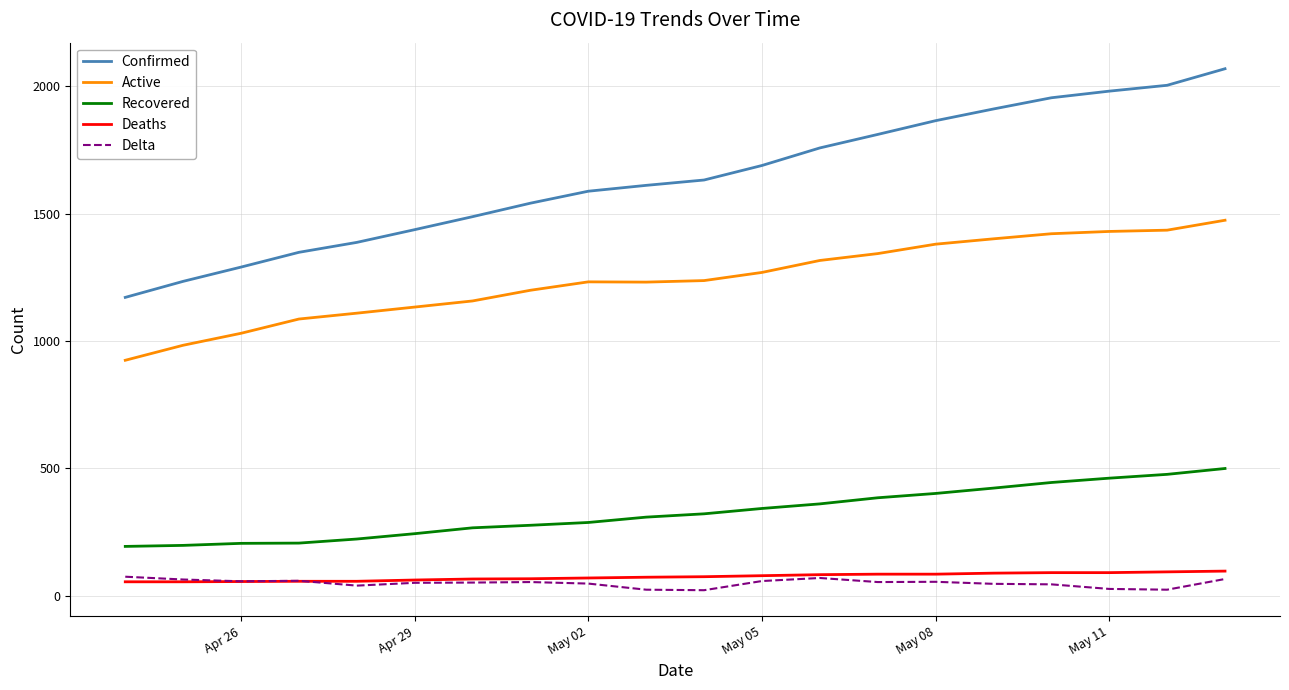

Which series has the largest range (max minus min)?

Confirmed